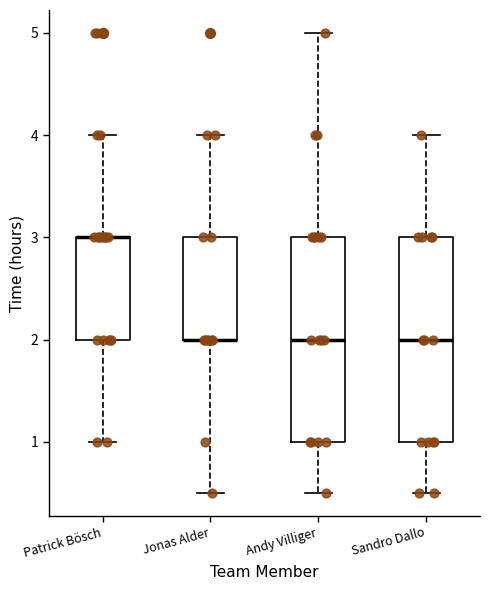

Where is the upper edge of the box for Patrick Bösch on the y-axis? The values are not printed on the chart, so give them approximately, as read against the axis.

3.0